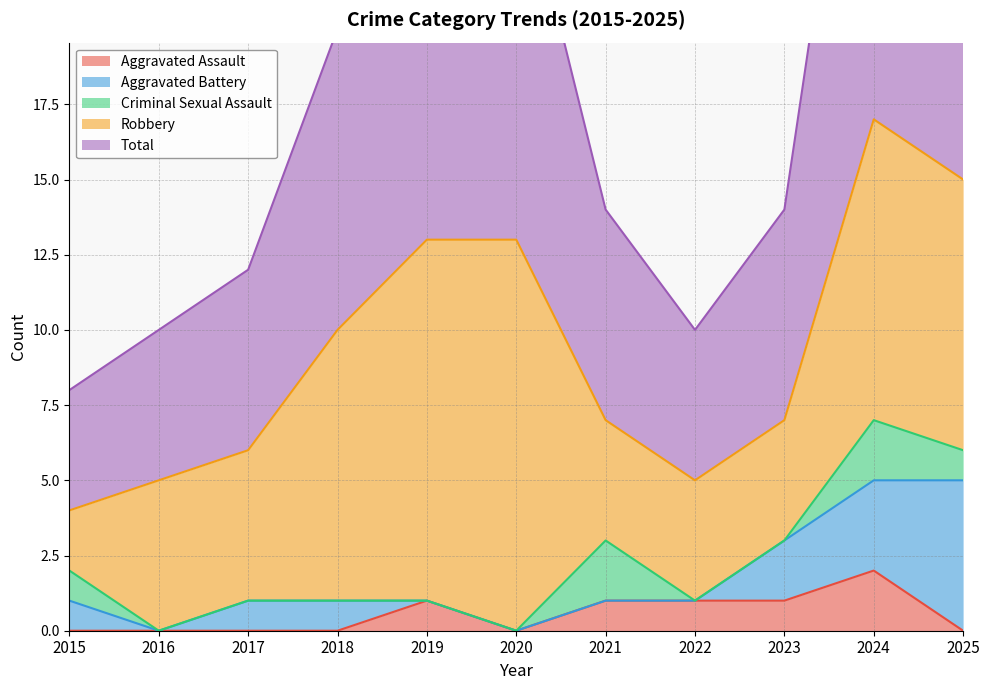

Which series has the largest total across all categories?

Total